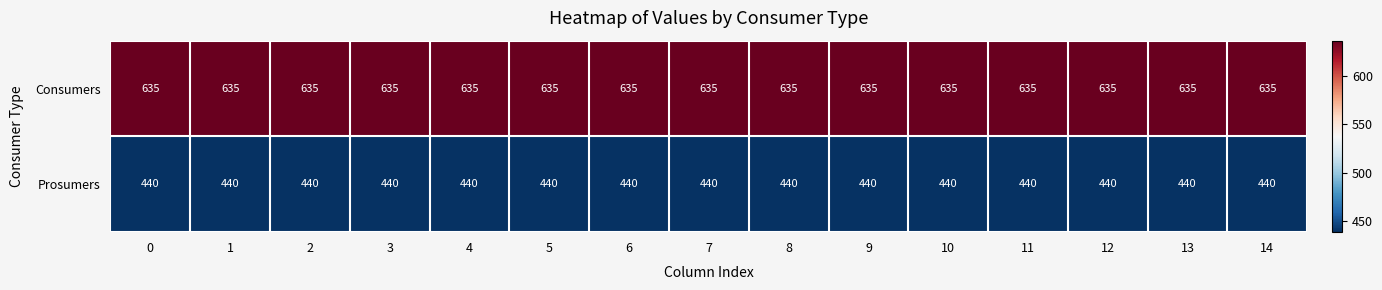

Rank the series by their maximum value, from highest to lowest.

Consumers, Prosumers